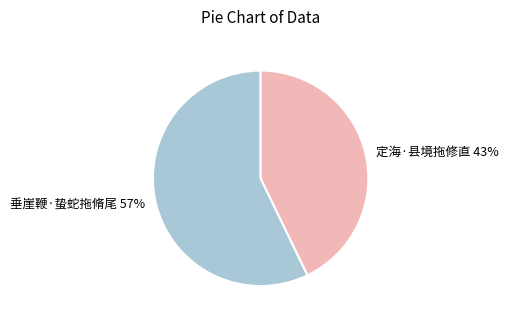

Is it true that 定海·县境拖修直 is 30% of the pie?

False